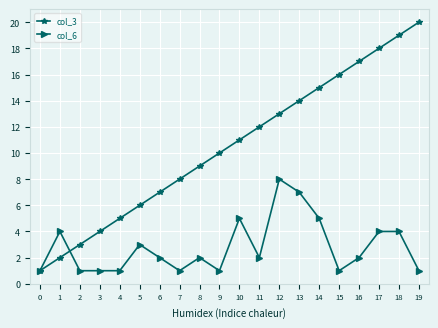

Which series has the largest range (max minus min)?

col_3